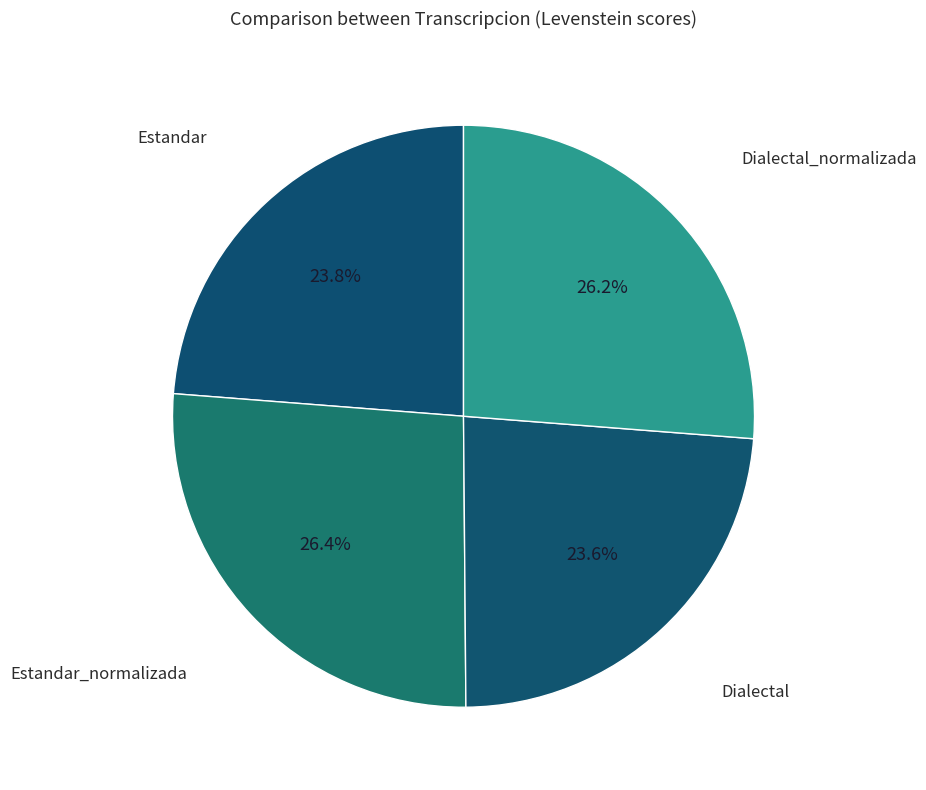

Is it true that Dialectal_normalizada is 26% of the pie?

True